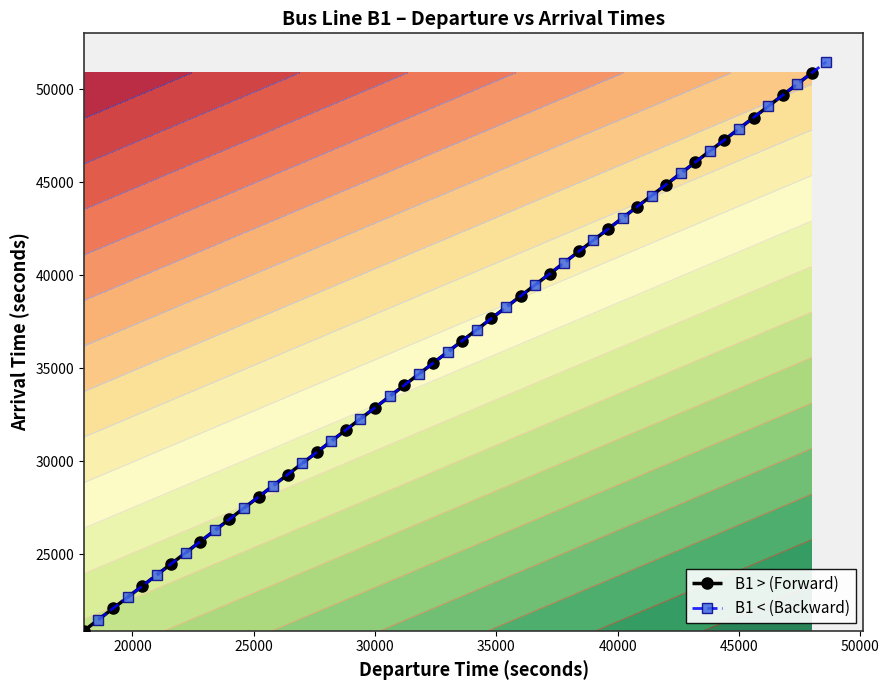

What is the maximum value for B1 > (Forward)?

50880